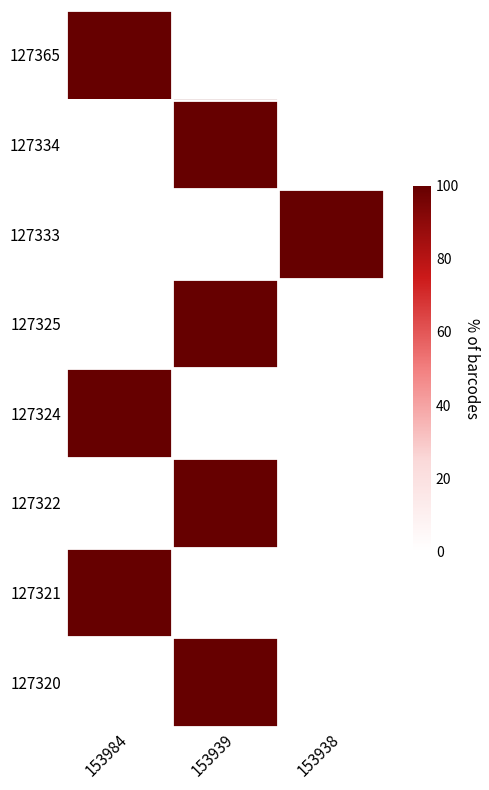

Between 153984 and 153939, which series saw the biggest shift?

127365